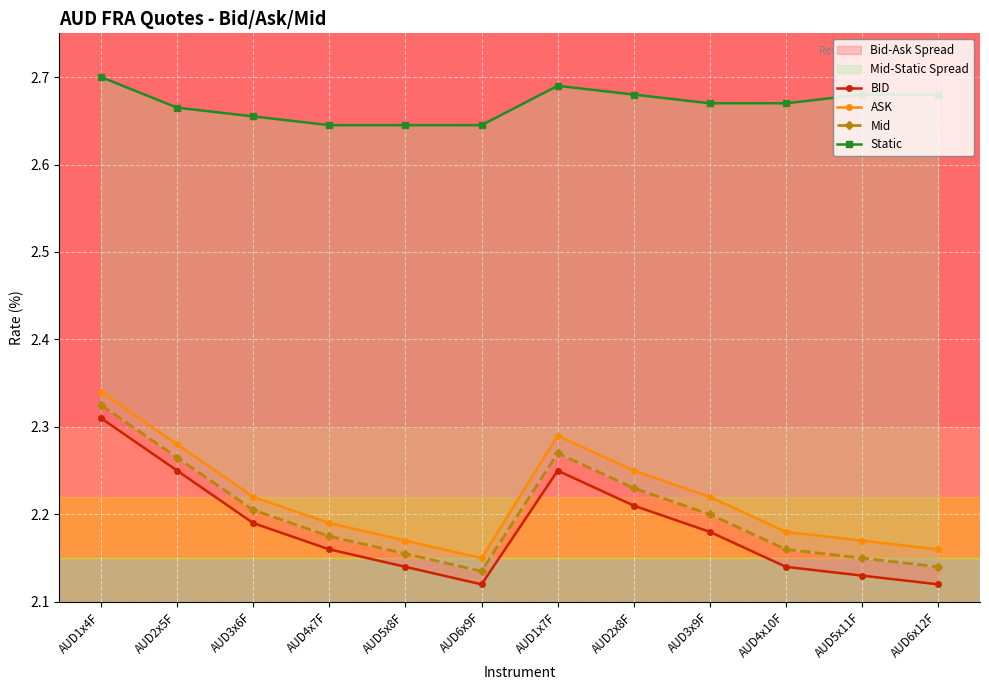

Which has a higher value, AUD4x10F or AUD2x5F?

AUD2x5F